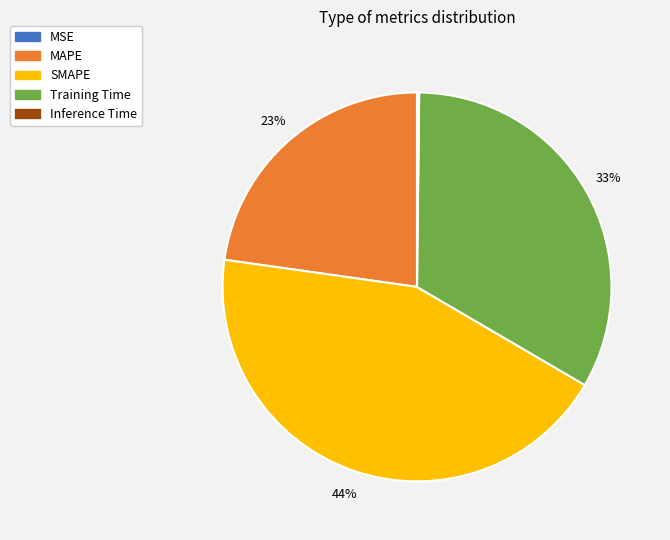

Which slice is the largest?

SMAPE